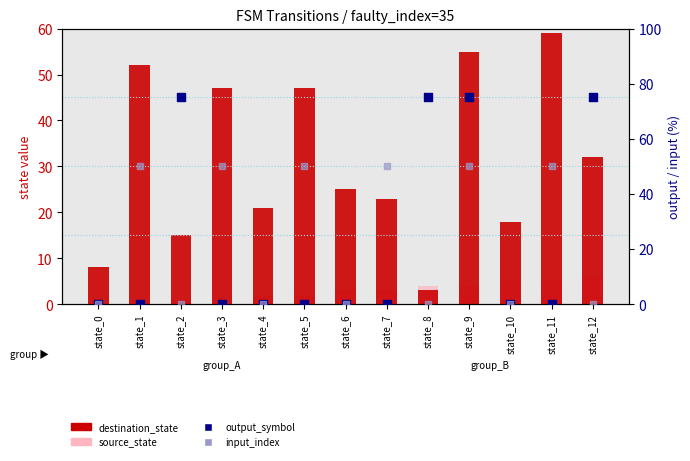

Which series reaches the maximum Y coordinate?

output_symbol